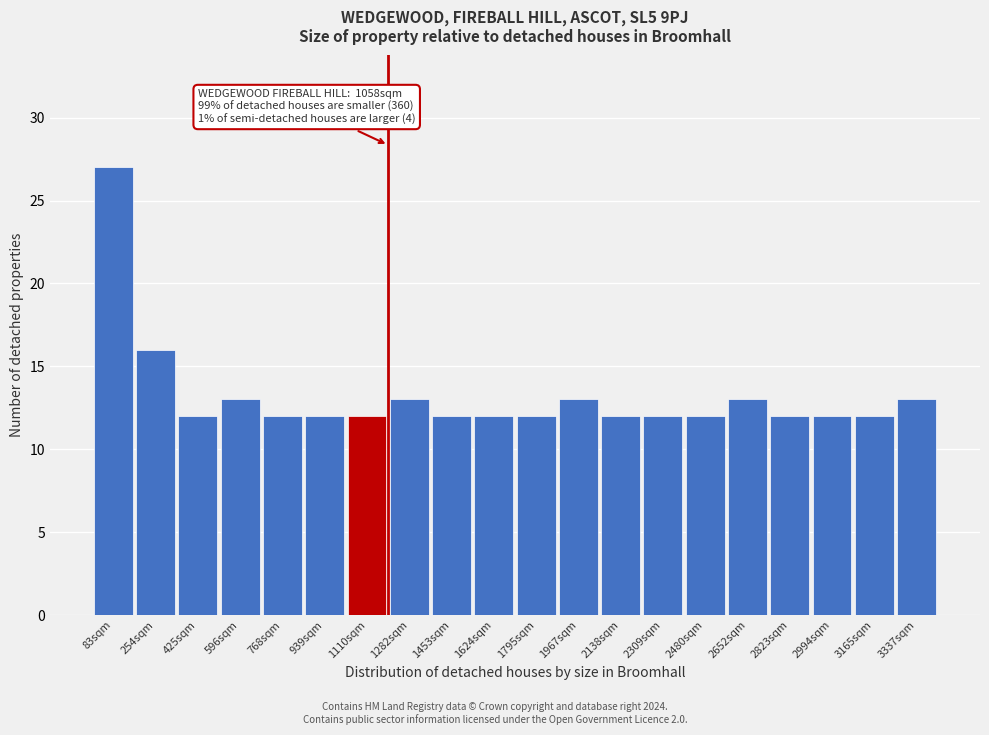

Reading left to right, transcribe all the data shown in this chart.

27	16	12	13	12	12	12	13	12	12	12	13	12	12	12	13	12	12	12	13